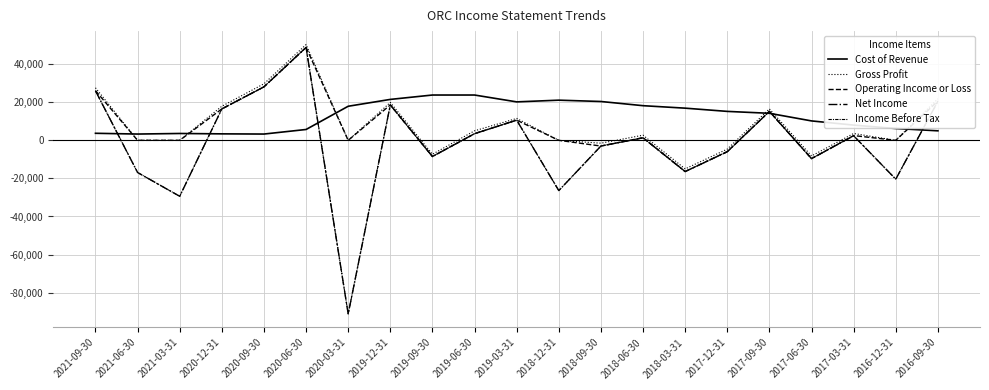

Is this an area chart (filled region under the line)?

No